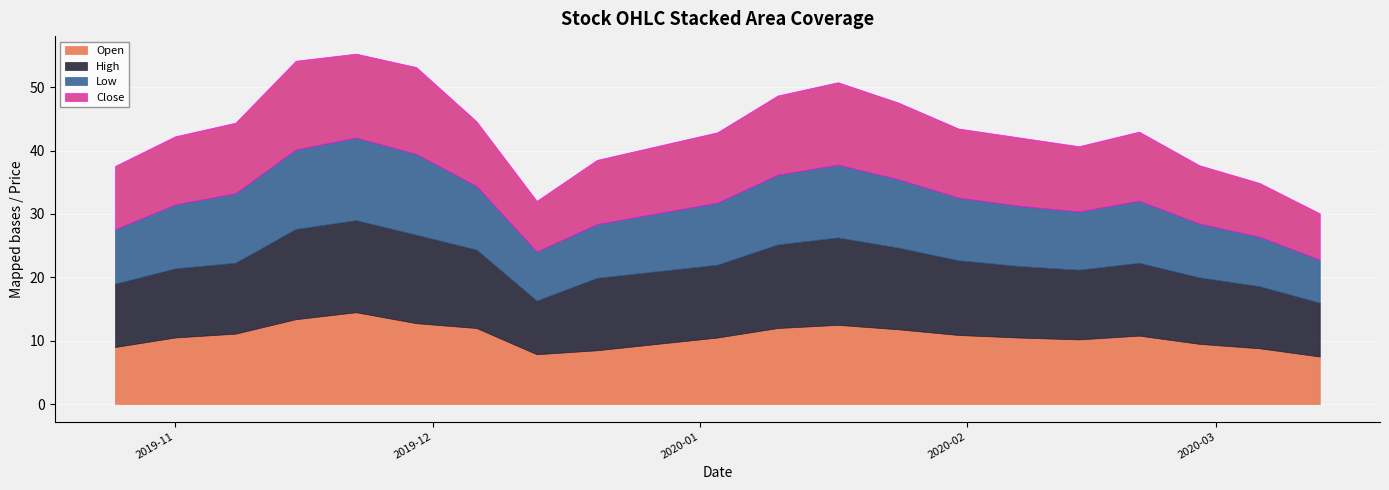

What is the value of the Open point at the 1st from the left?

9.0